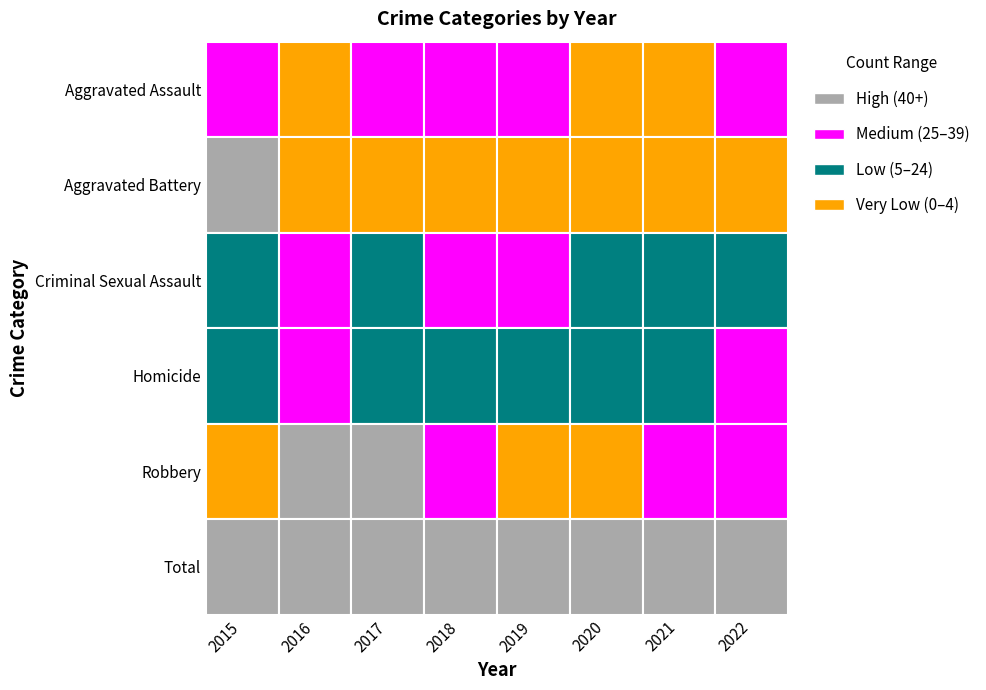

What is the total value across all series at 2019?

202